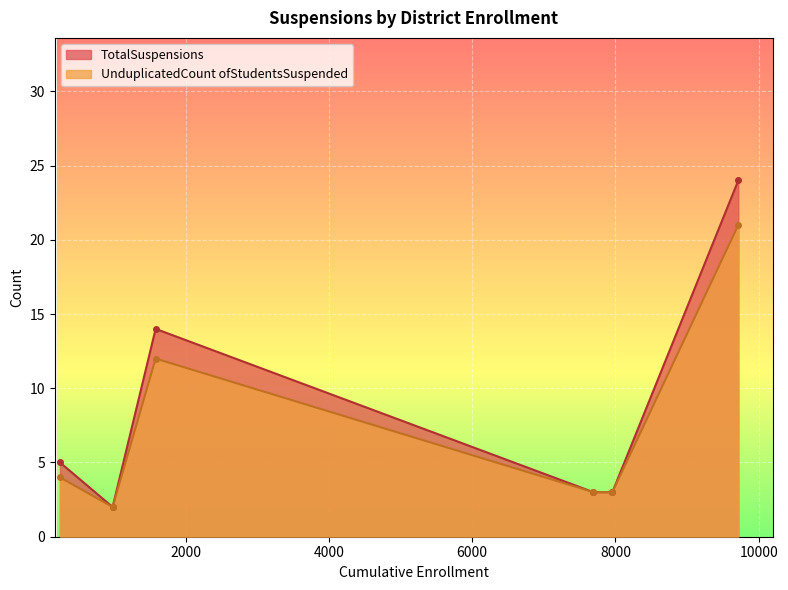

The value of UnduplicatedCount ofStudentsSuspended at Winters Joint Unified is 4. True or false?

False